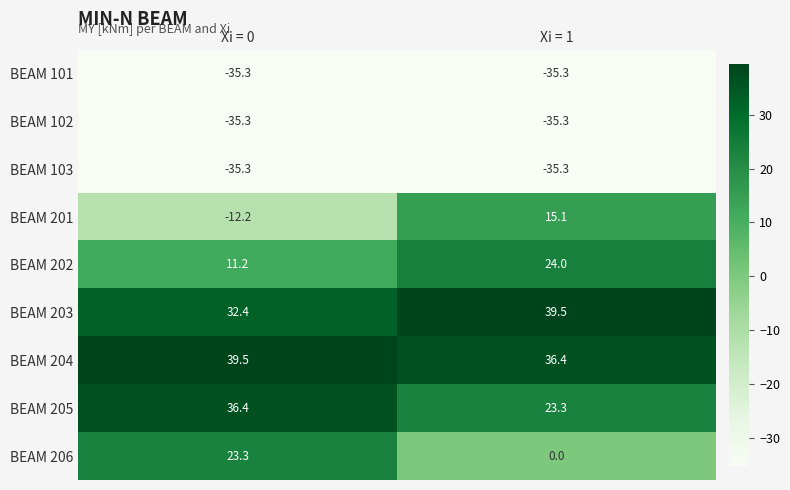

What is the sum of the BEAM 101 values at Xi = 1 and Xi = 0?

-70.6